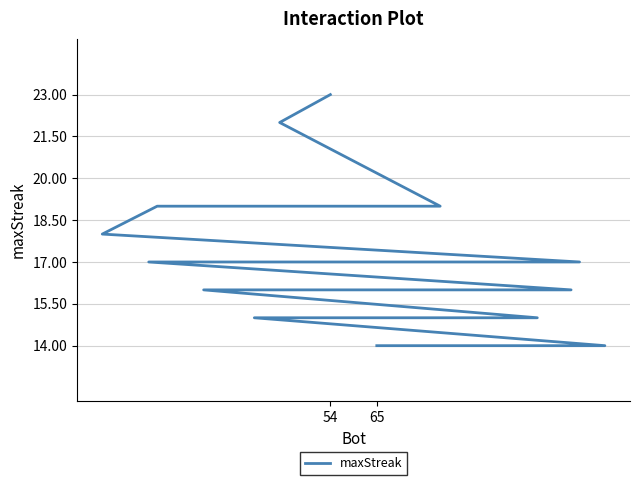

What is the average value?

17